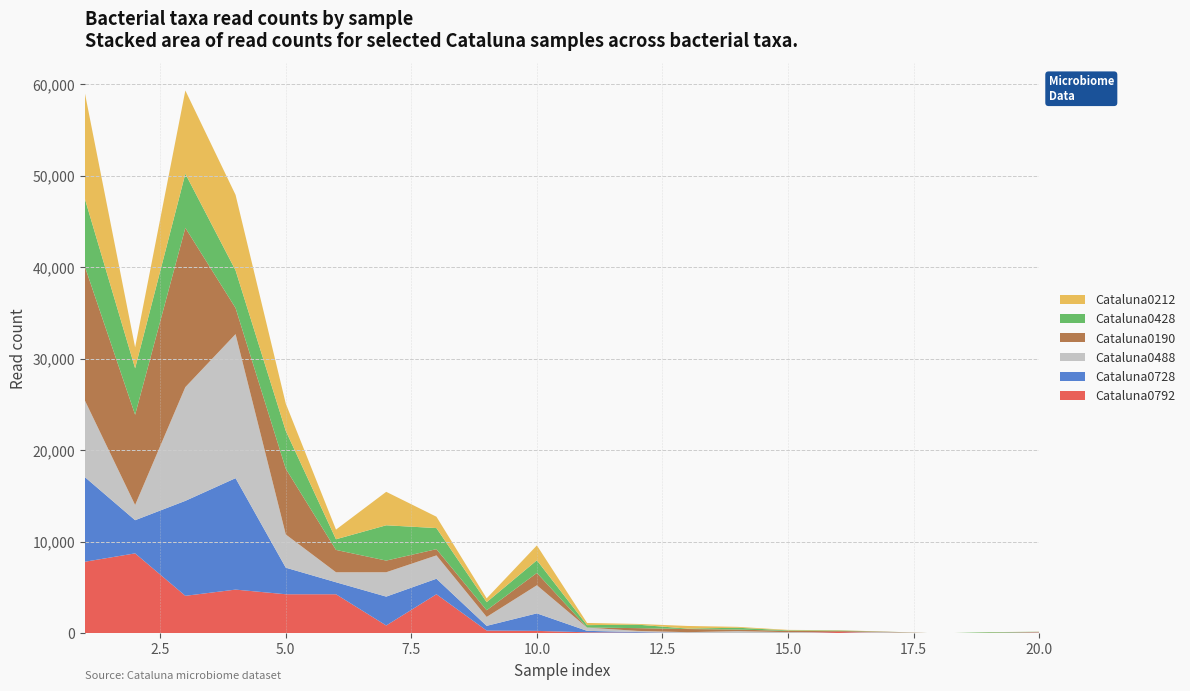

Reading left to right, list all the values displayed in this chart.

Cataluna0792: 7833	8748	4108	4787	4279	4279	864	4279	309	276	118	78	34	22	34	155	34	0	22	78
Cataluna0728: 9249	3626	10380	12181	2904	1311	3157	1695	516	1913	161	73	15	5	15	13	15	0	13	13
Cataluna0488: 8372	1659	12431	15743	3631	1091	2663	2552	975	3070	353	123	83	222	83	4	83	0	3	34
Cataluna0190: 14631	9867	17411	2857	7184	2444	1274	681	730	1350	9	303	345	170	140	102	45	0	24	45
Cataluna0428: 7402	5077	5914	4113	4136	1164	3859	2304	884	1380	262	381	51	200	61	47	10	0	67	10
Cataluna0212: 11559	2289	9099	8253	2982	1056	3659	1243	417	1629	238	77	285	96	51	27	5	0	8	5